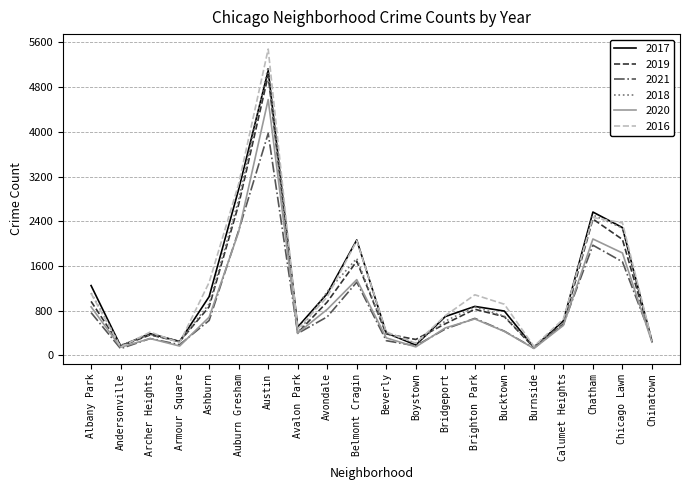

Is it true that 2019 equals 405 at Avalon Park?

True